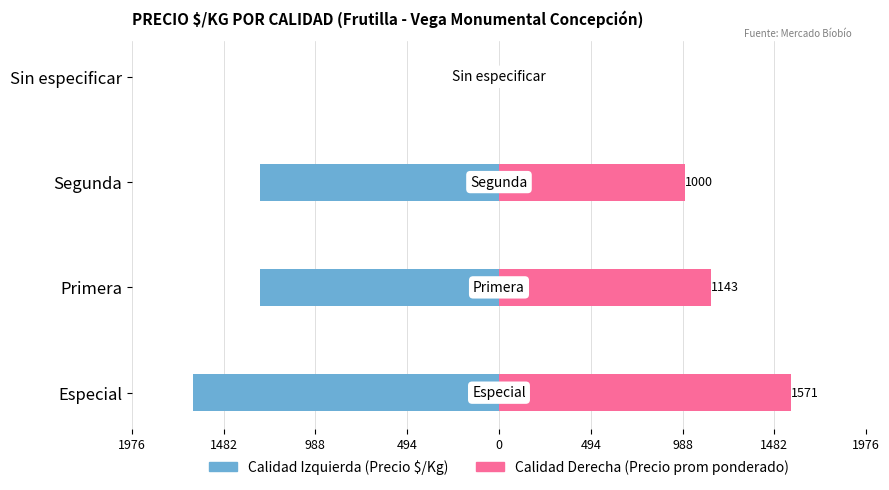

What is the sum of all Precio $/Kg (Especial/Primera/Segunda) values?

-4219